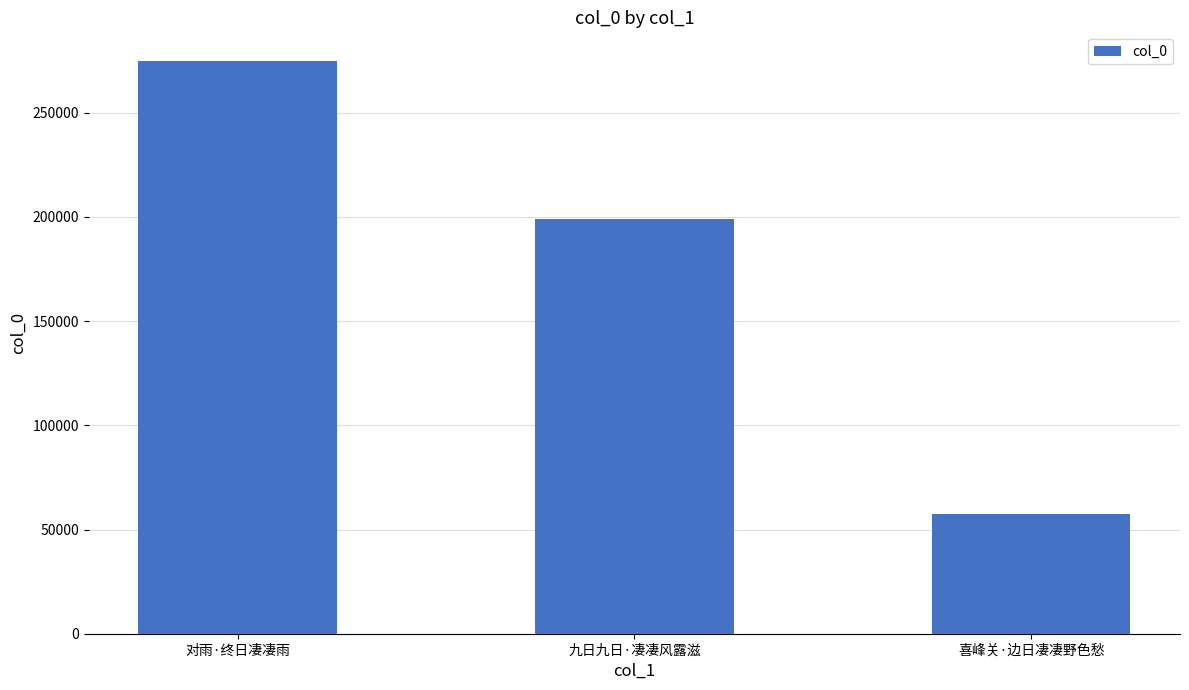

Reading left to right, list all the values displayed in this chart.

对雨·终日凄凄雨=274839	九日九日·凄凄风露滋=198803	喜峰关·边日凄凄野色愁=57379